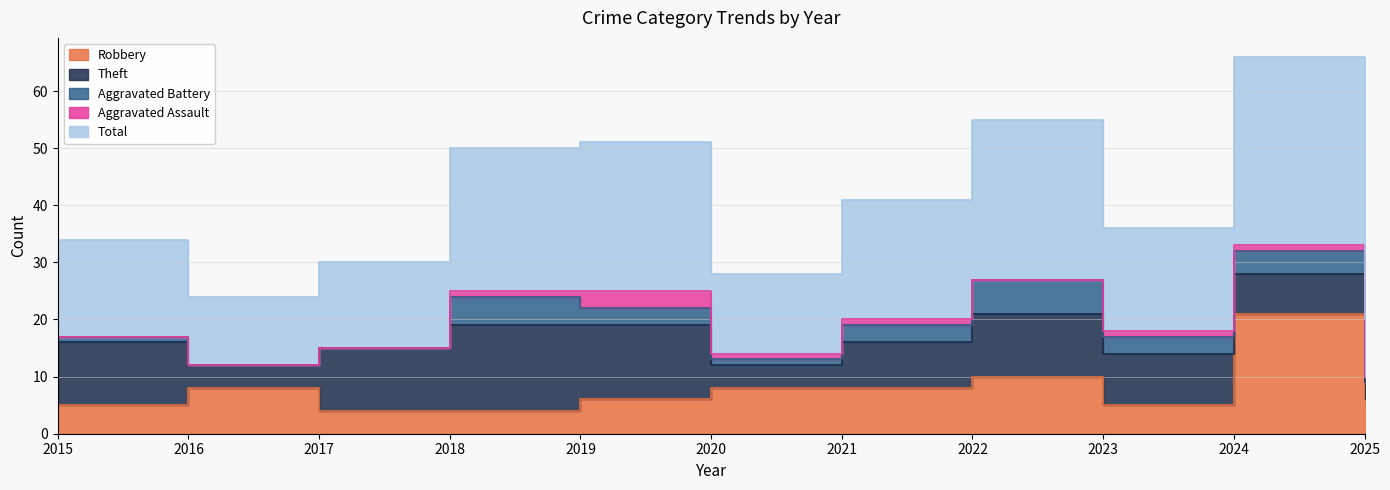

Does the chart display data point markers on the line(s)?

No